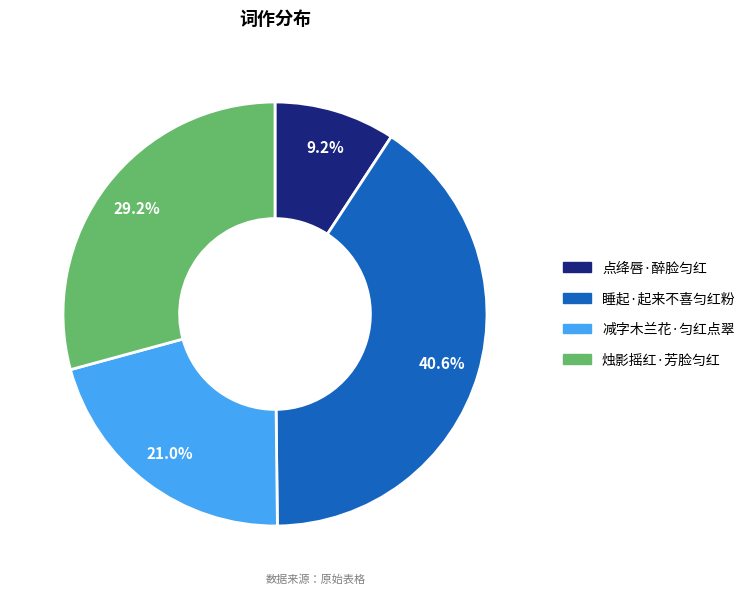

Does 点绛唇·醉脸匀红 represent more than half of the total?

No